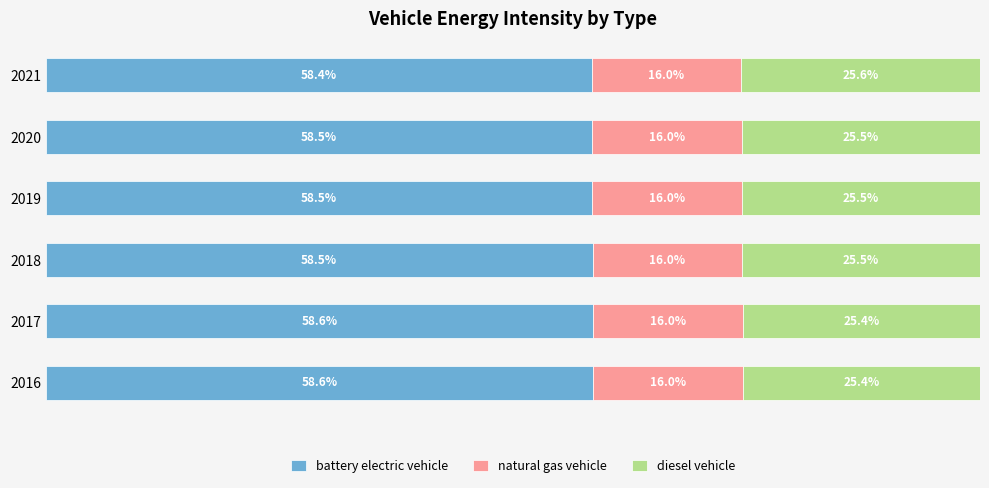

What are all the series names shown in the legend?

battery electric vehicle, natural gas vehicle, diesel vehicle